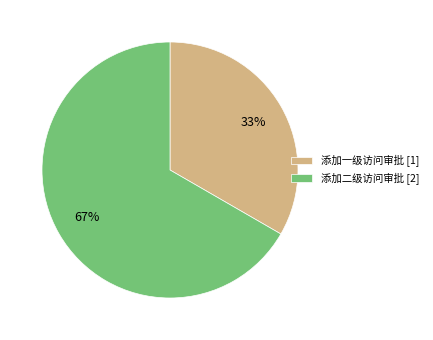

Which has a higher value, 添加二级访问审批 or 添加一级访问审批?

添加二级访问审批